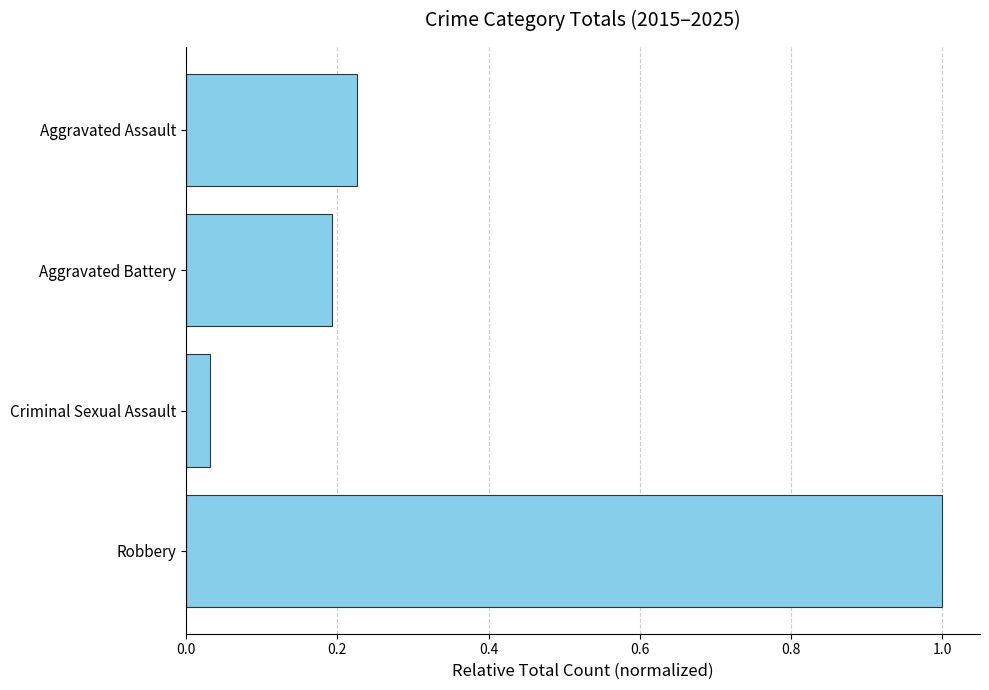

At which category does the chart reach its peak across all series?

Robbery